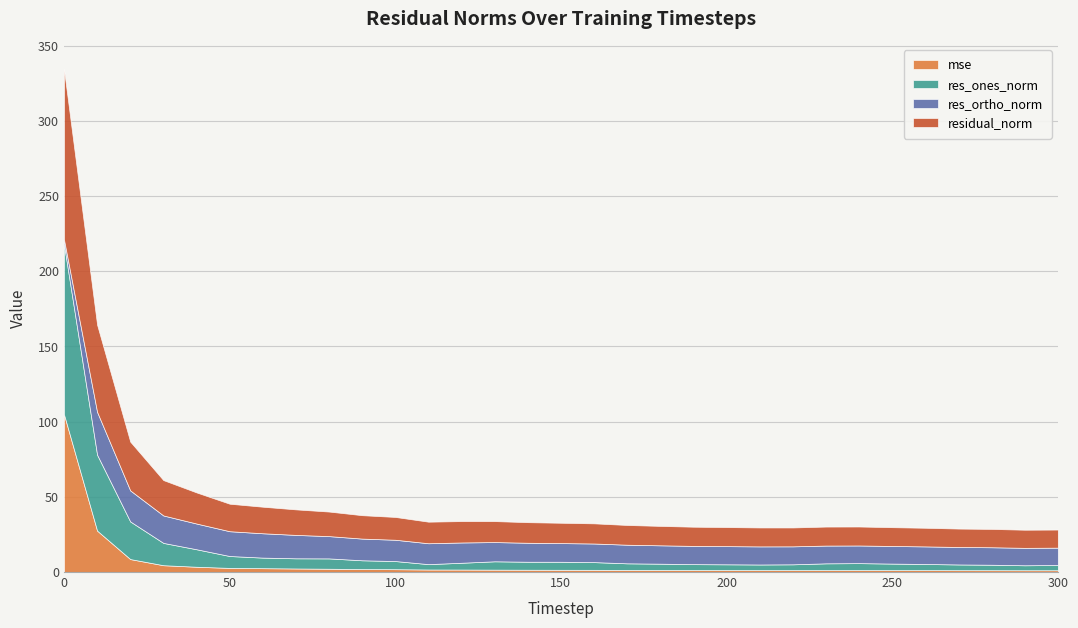

Which category has the lowest value in the residual_norm series?

300